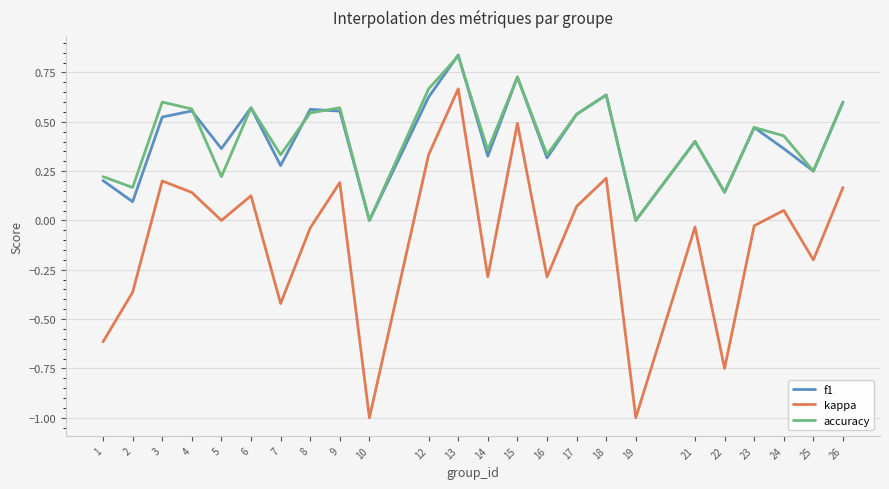

In f1, how many points are higher than both neighbors (excluding endpoints)?

8